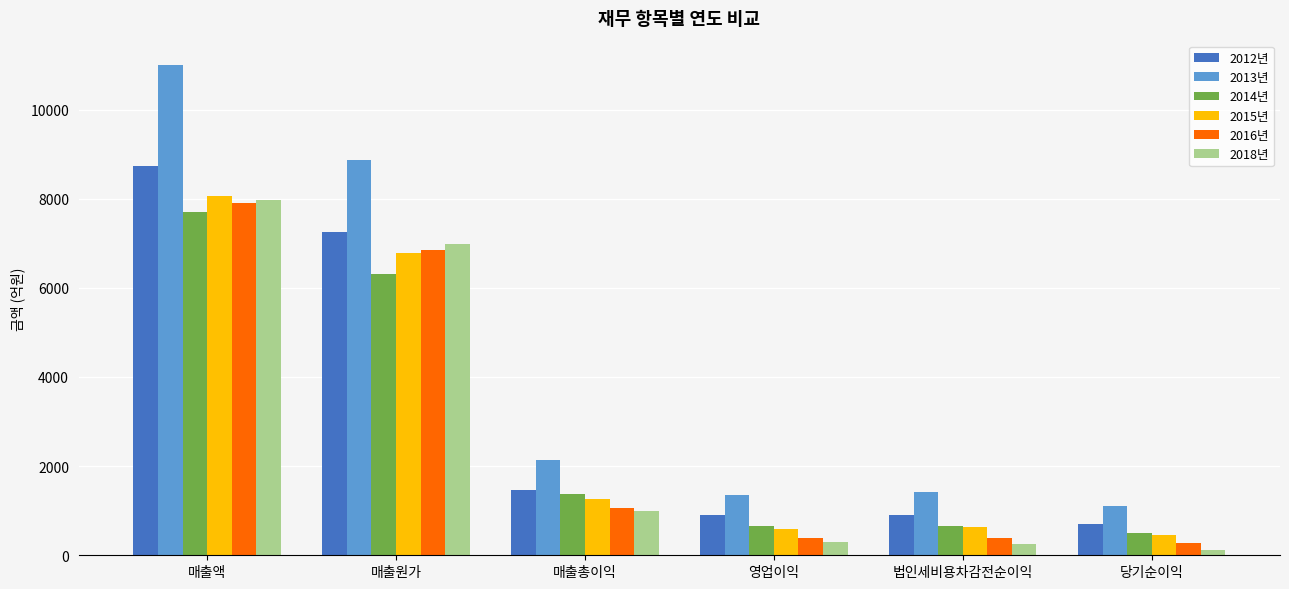

At which label is 2012년 closest to 4721?

매출원가